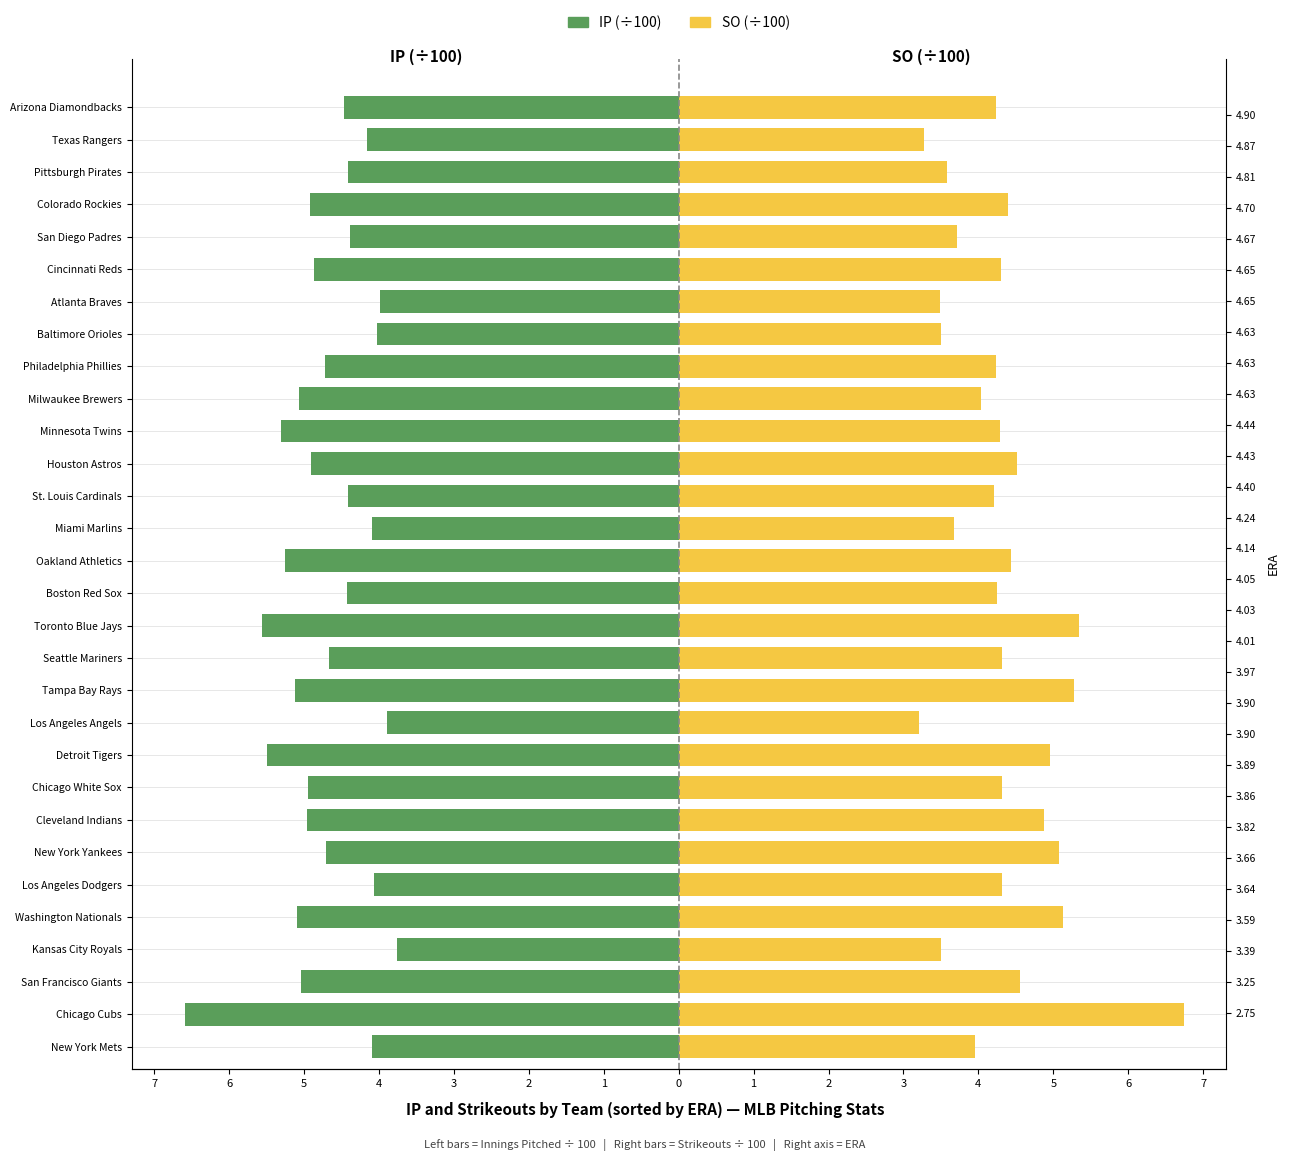

Is it true that IP (×100) equals -6.6 at Chicago Cubs?

True